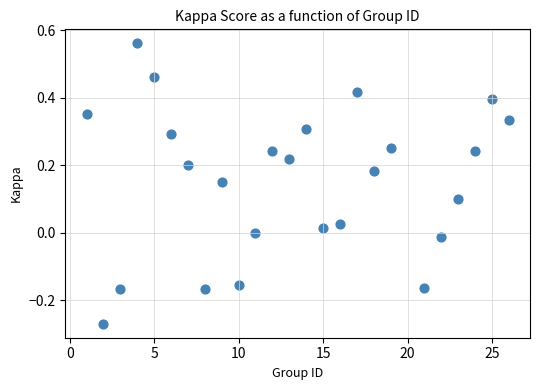

What is the range of Y values (max minus min)?

0.8